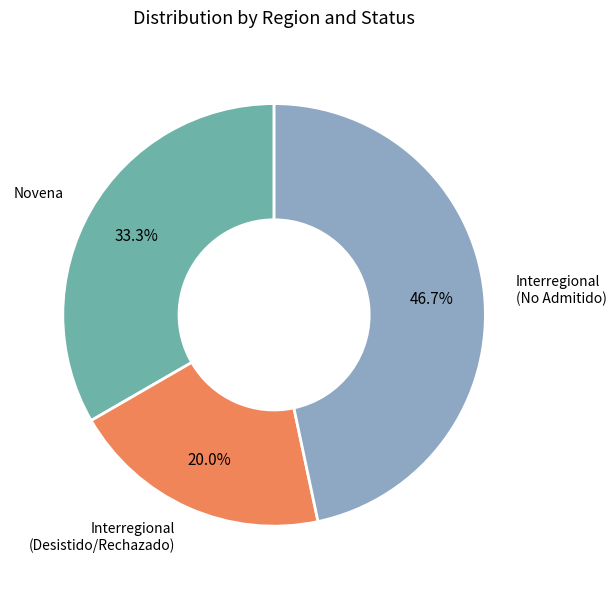

Does any single category account for the majority?

No